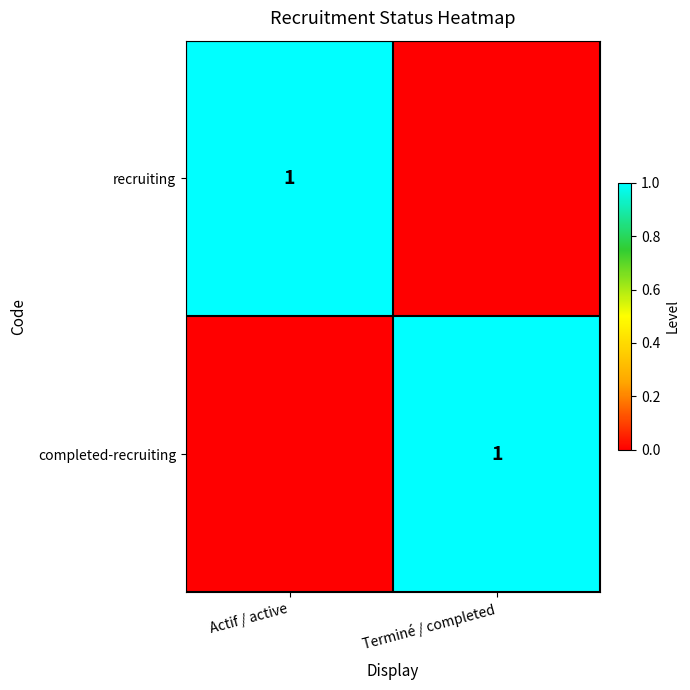

The recruiting series shows 1 at Actif / active. True or false?

True